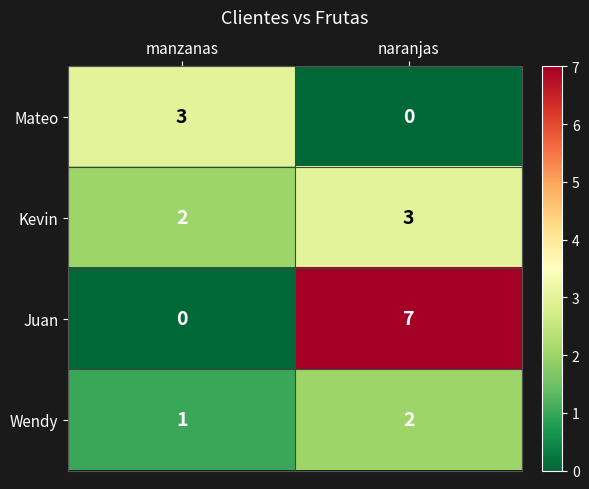

Between manzanas and naranjas, which series saw the biggest shift?

Juan